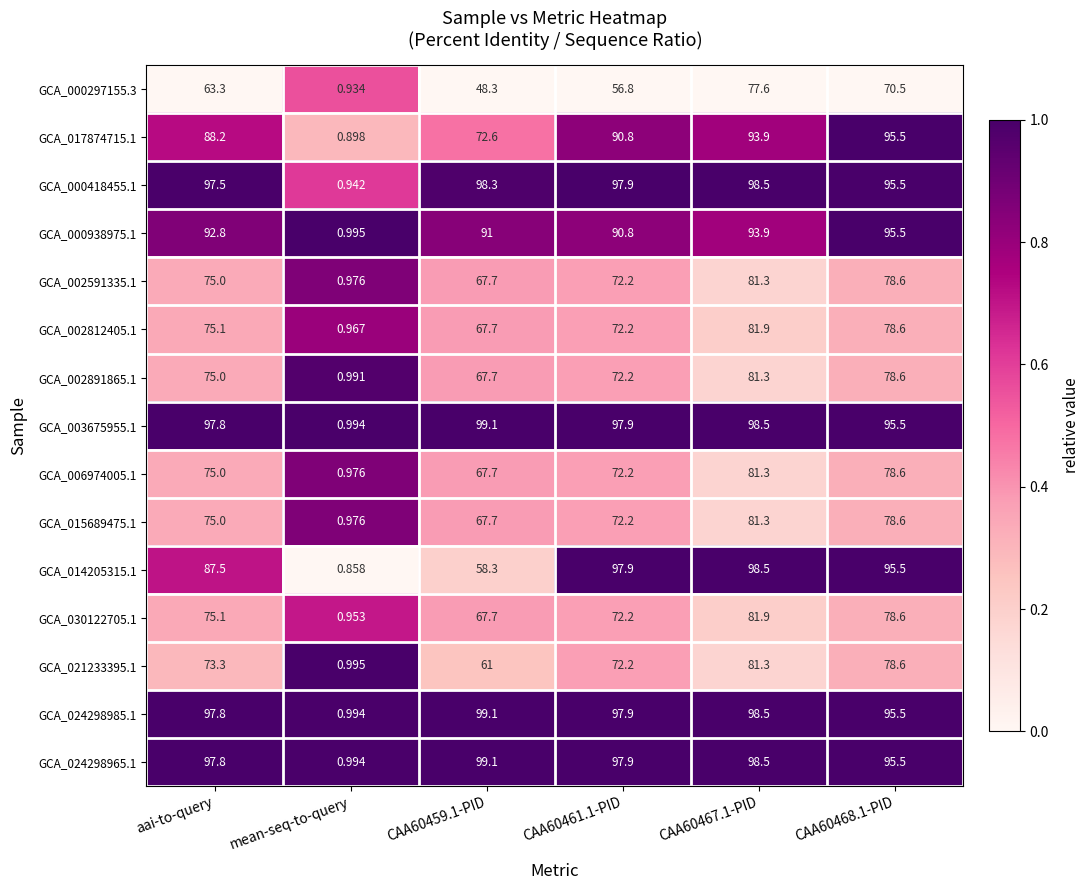

At which label does GCA_024298965.1 first exceed 97?

aai-to-query